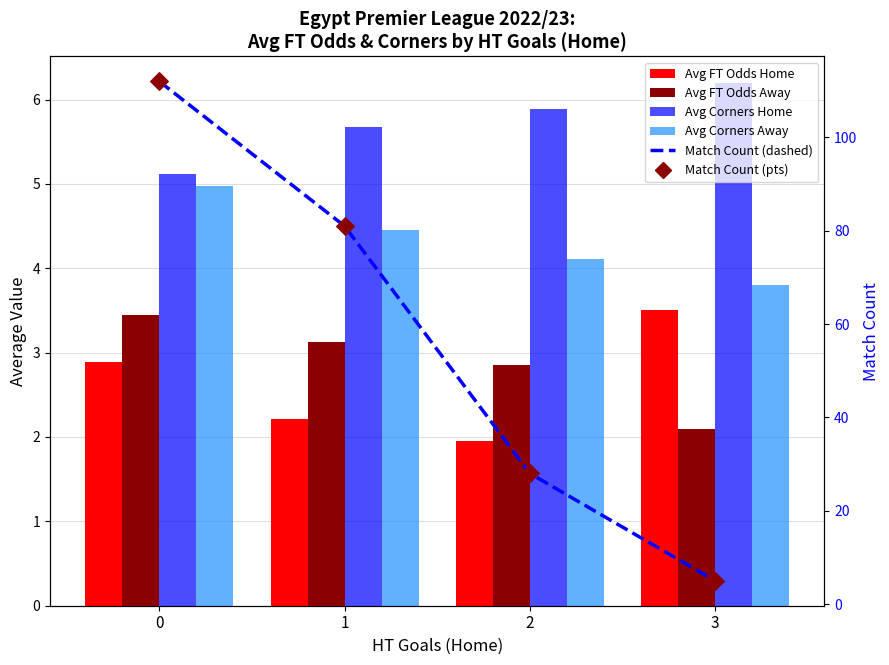

What are all the series names shown in the legend?

Avg FT Odds Home, Avg FT Odds Away, Avg Corners Home, Avg Corners Away, Match Count, Match Count pts